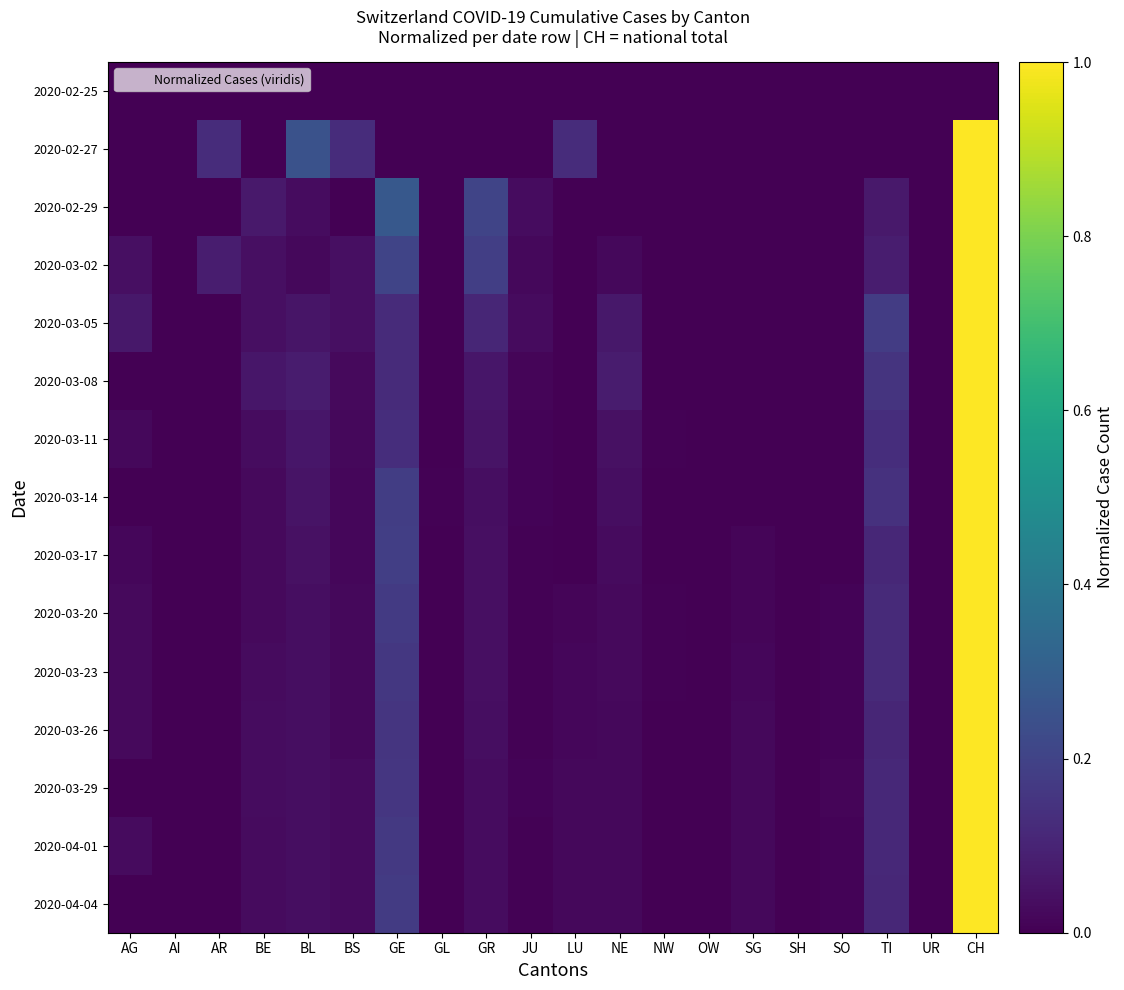

Which series has the widest spread of values?

2020-02-27